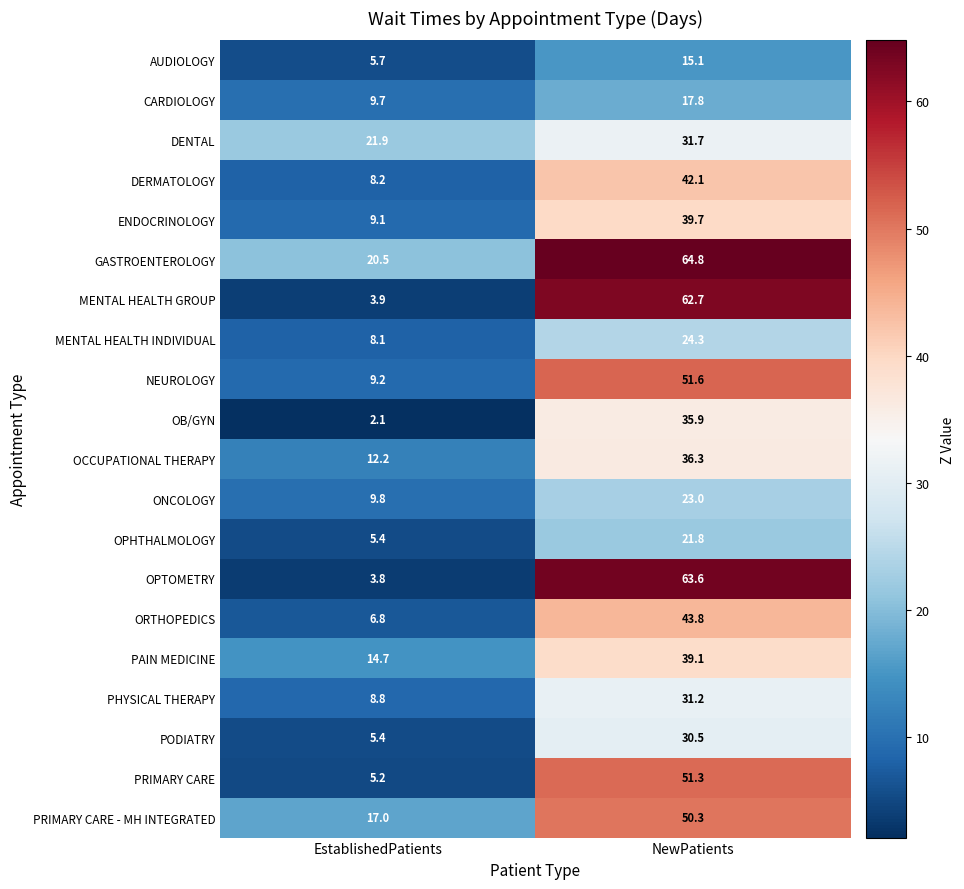

Which series has the largest total across all categories?

GASTROENTEROLOGY